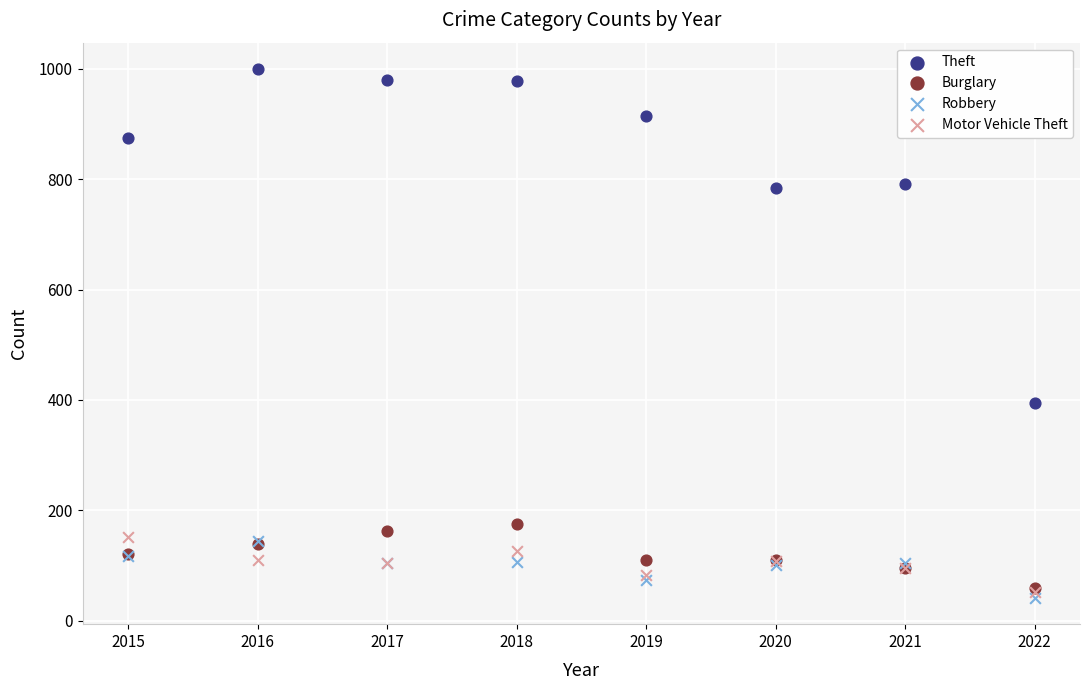

What are all the series names shown in the legend?

Theft, Burglary, Robbery, Motor Vehicle Theft